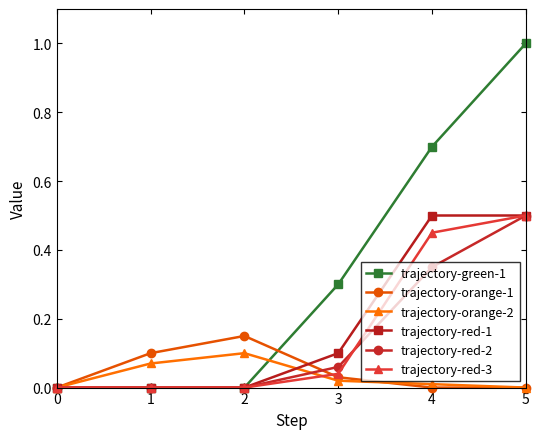

Does the chart have visible grid lines?

No